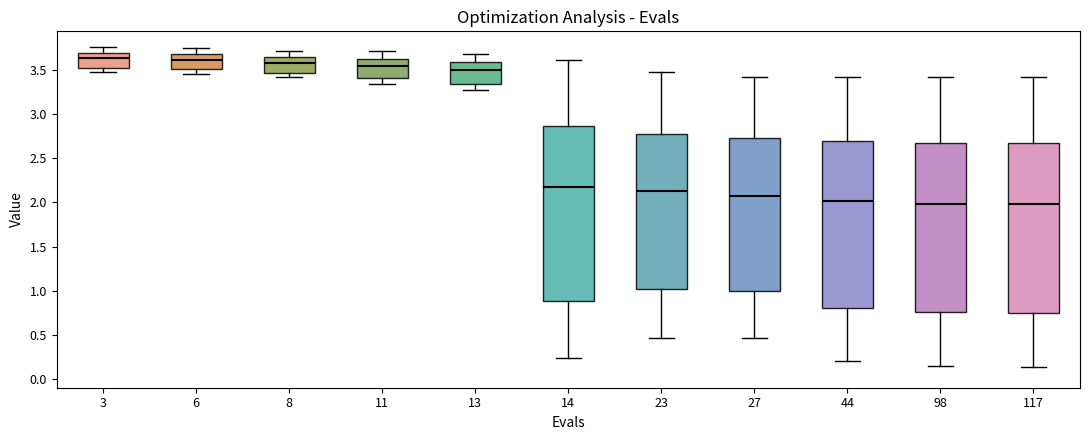

Where does the lower whisker of the box at x = 14 end on the y-axis? The values are not printed on the chart, so give them approximately, as read against the axis.

0.25